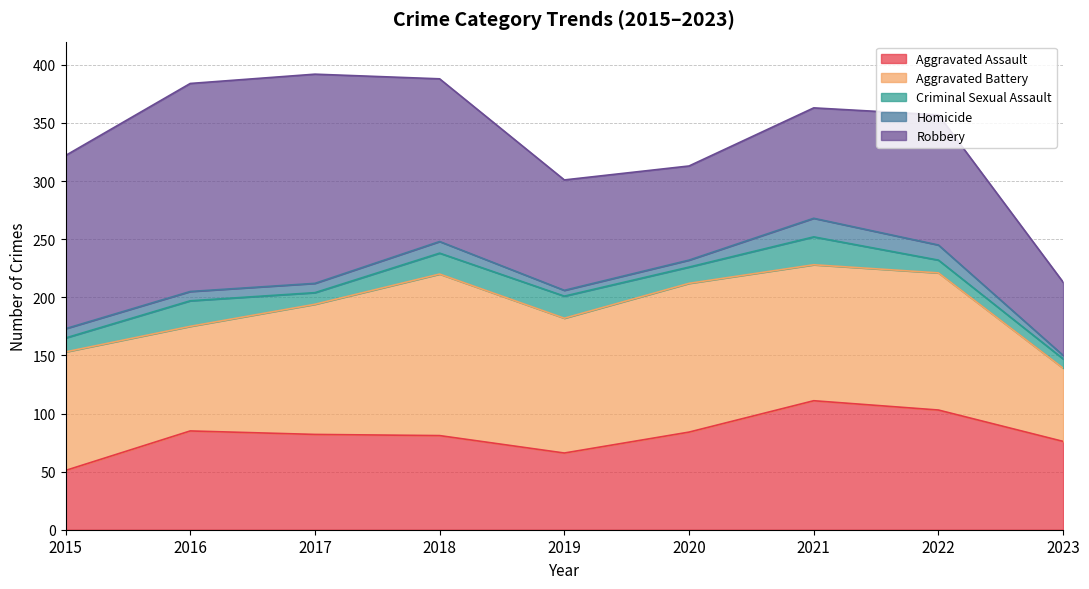

Which series ends up on top after the final intersection of Aggravated Assault and Aggravated Battery?

Aggravated Assault